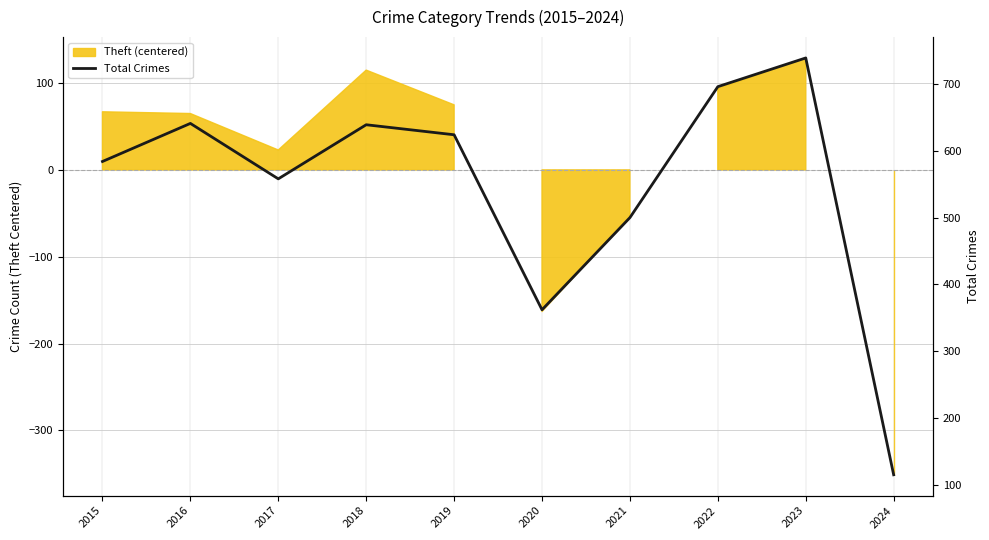

At which category does the chart reach its minimum across all series?

2024